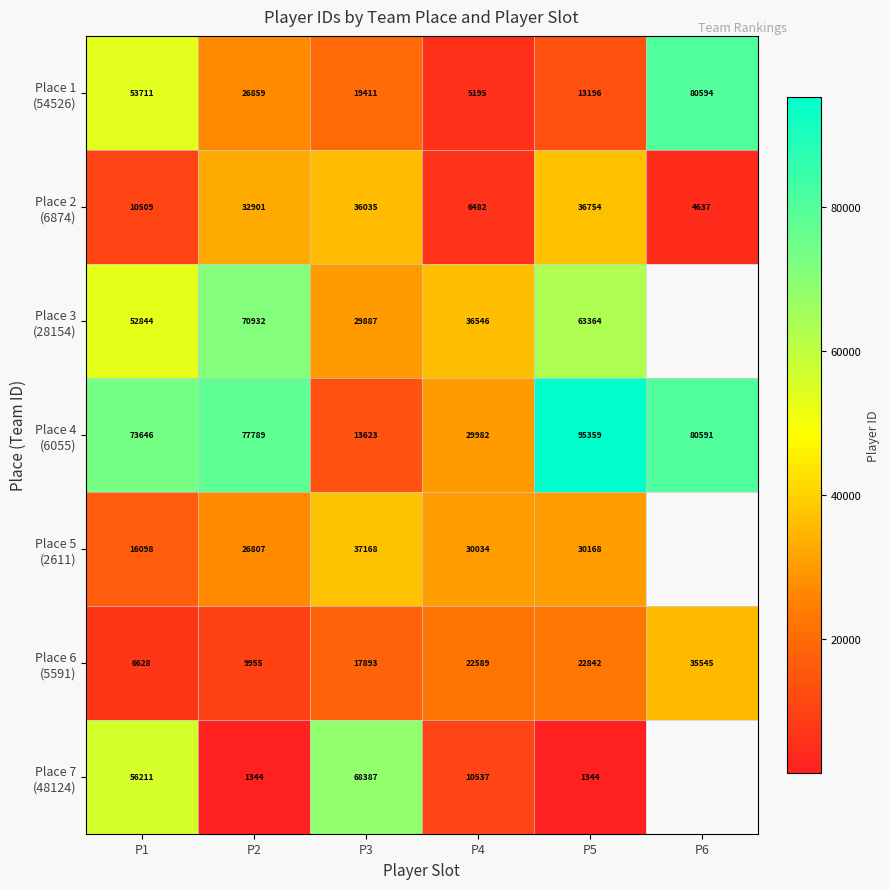

What is the total value across all series at P5?

263027